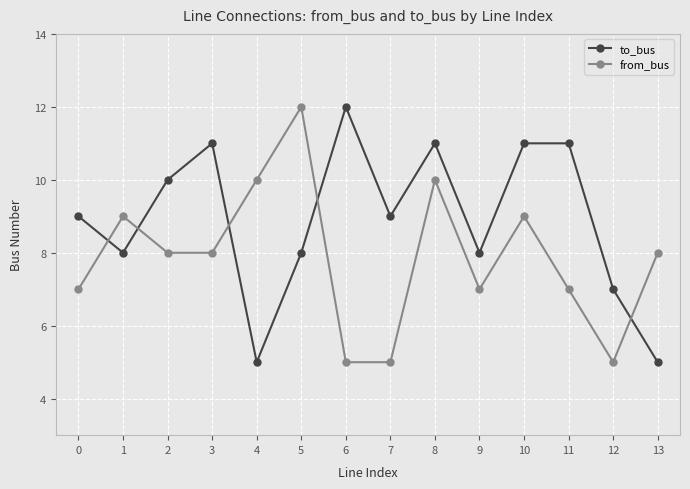

The value of to_bus at 0 is 9. True or false?

True